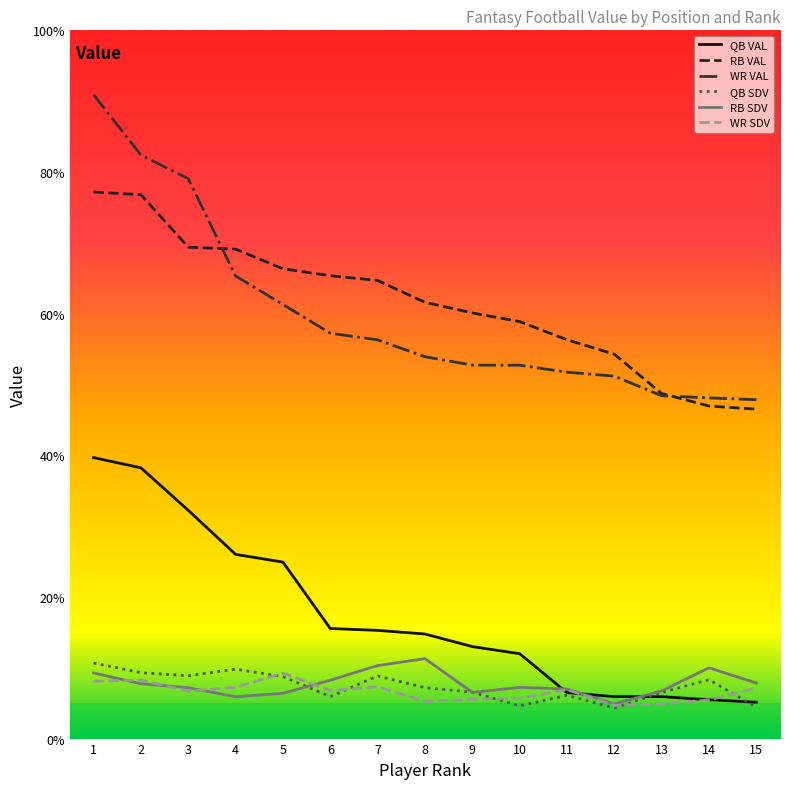

What are all the series names shown in the legend?

QB VAL, RB VAL, WR VAL, QB SDV, RB SDV, WR SDV